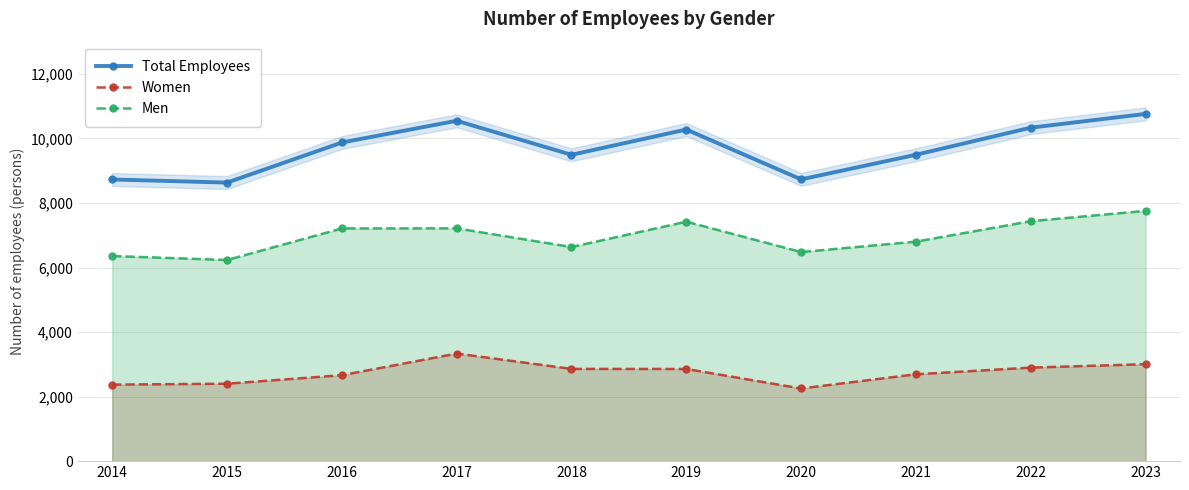

The Total Employees series shows 14081.2 at 2019. True or false?

False